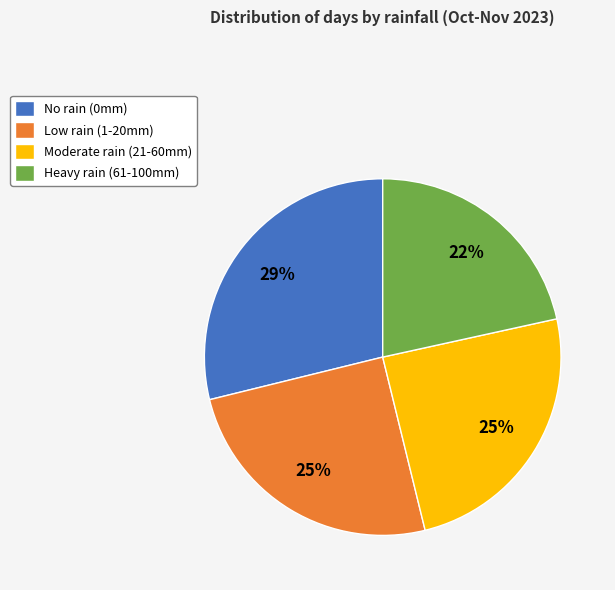

To the nearest percent, what is the difference between the largest and smallest slice percentages?

7%